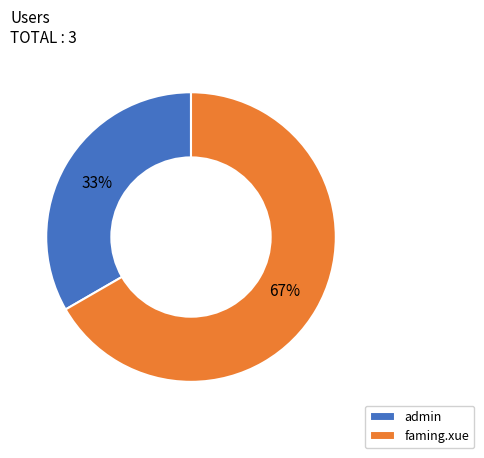

To the nearest percent, what portion does admin represent?

33%